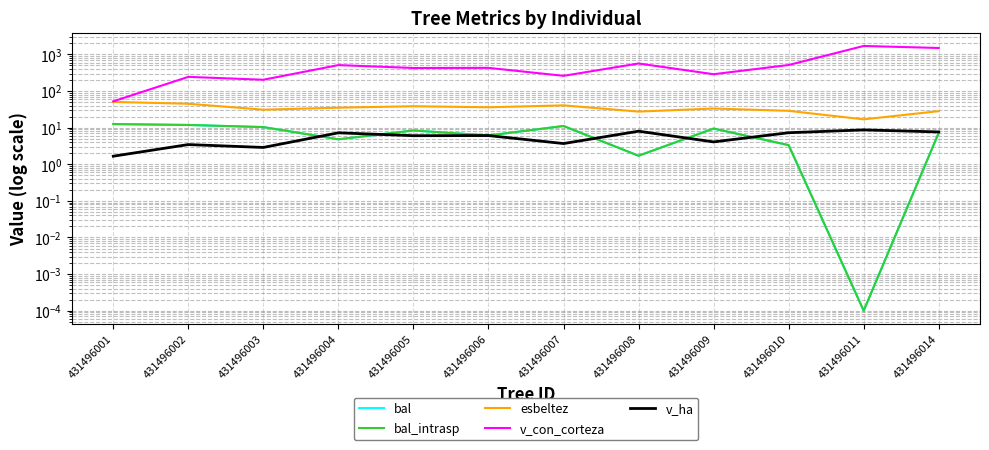

How many categories are shown in the chart?

12